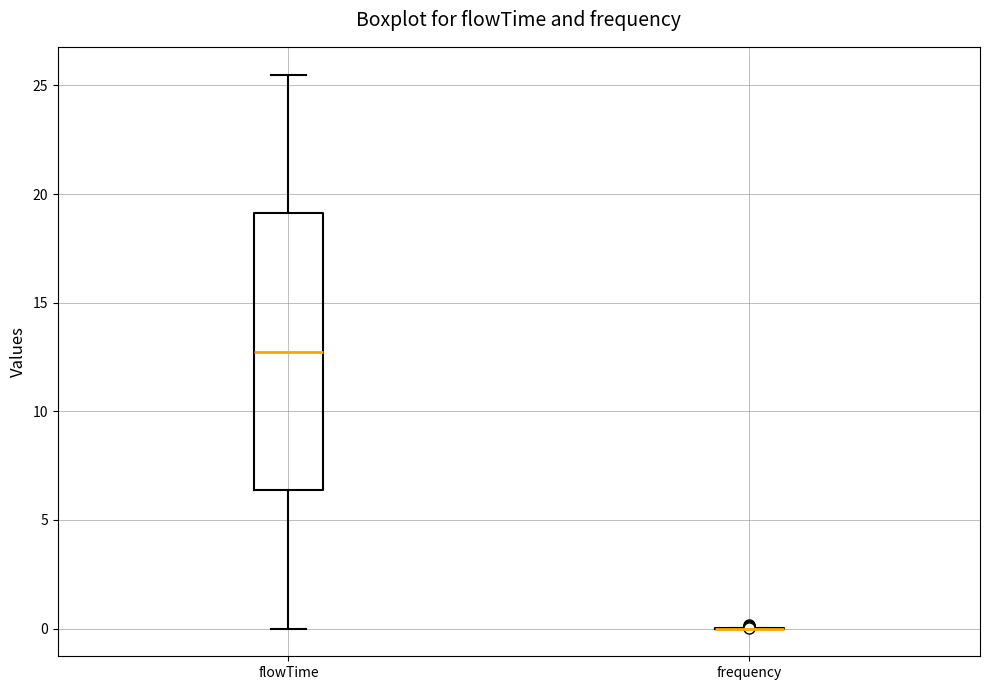

Where is the lower edge of the box for flowTime on the y-axis? The values are not printed on the chart, so give them approximately, as read against the axis.

6.5